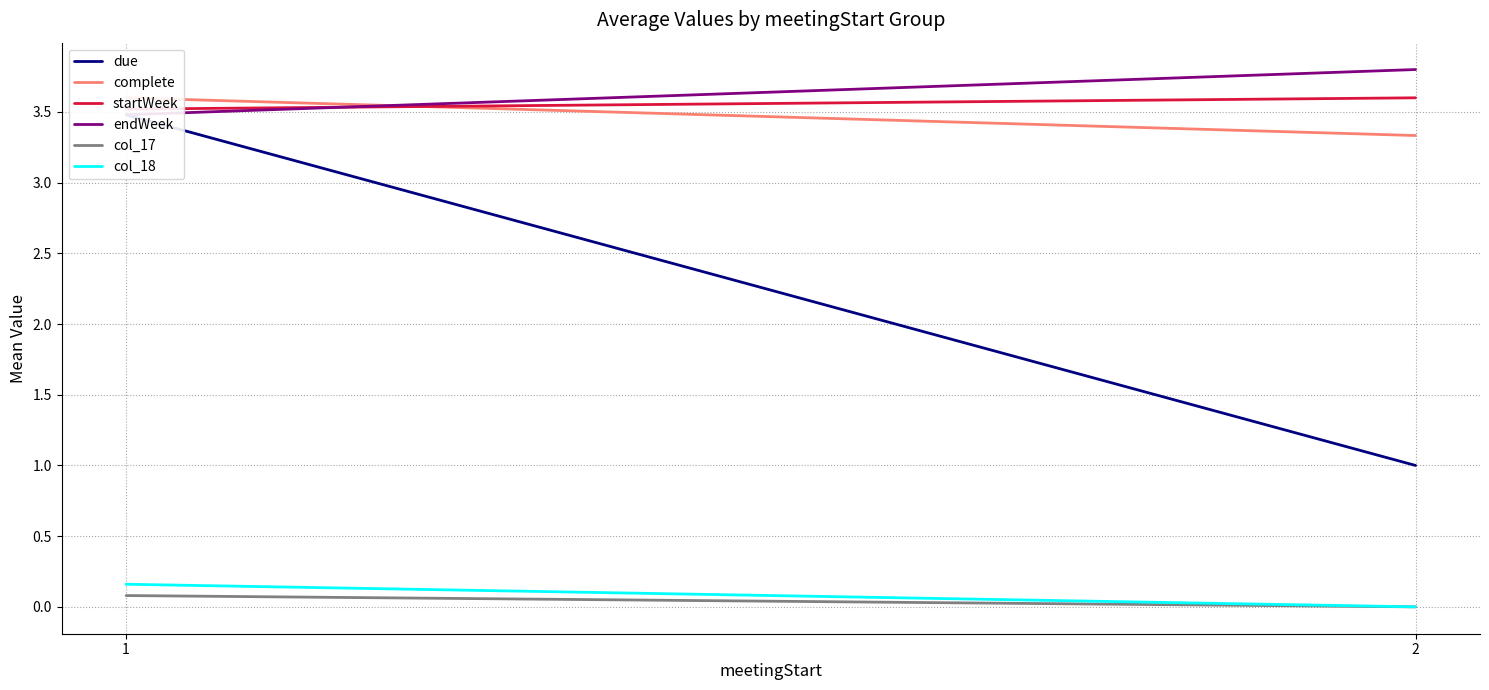

True or false: col_18 has a value of -0.1 at 2.

False